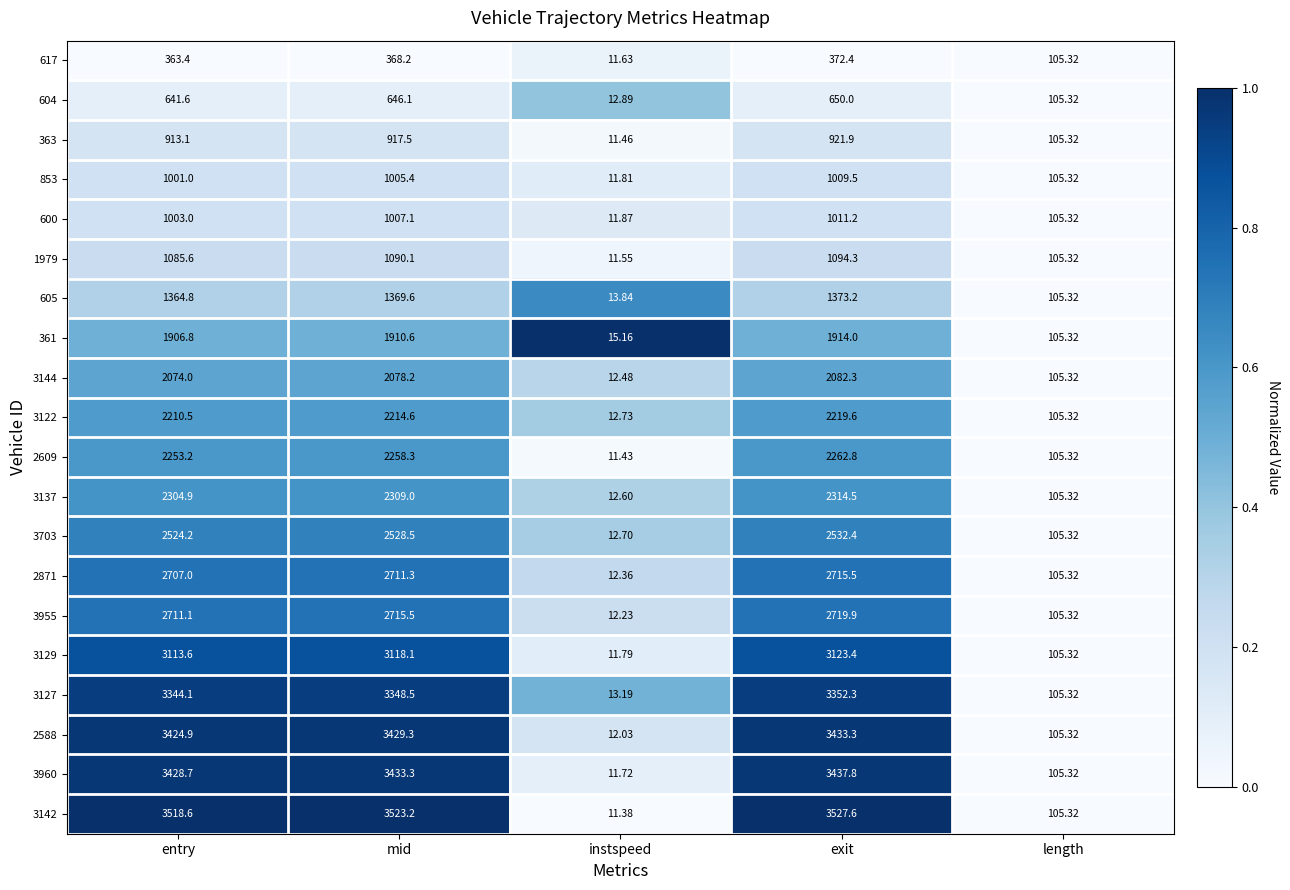

Which series has the largest range (max minus min)?

3142